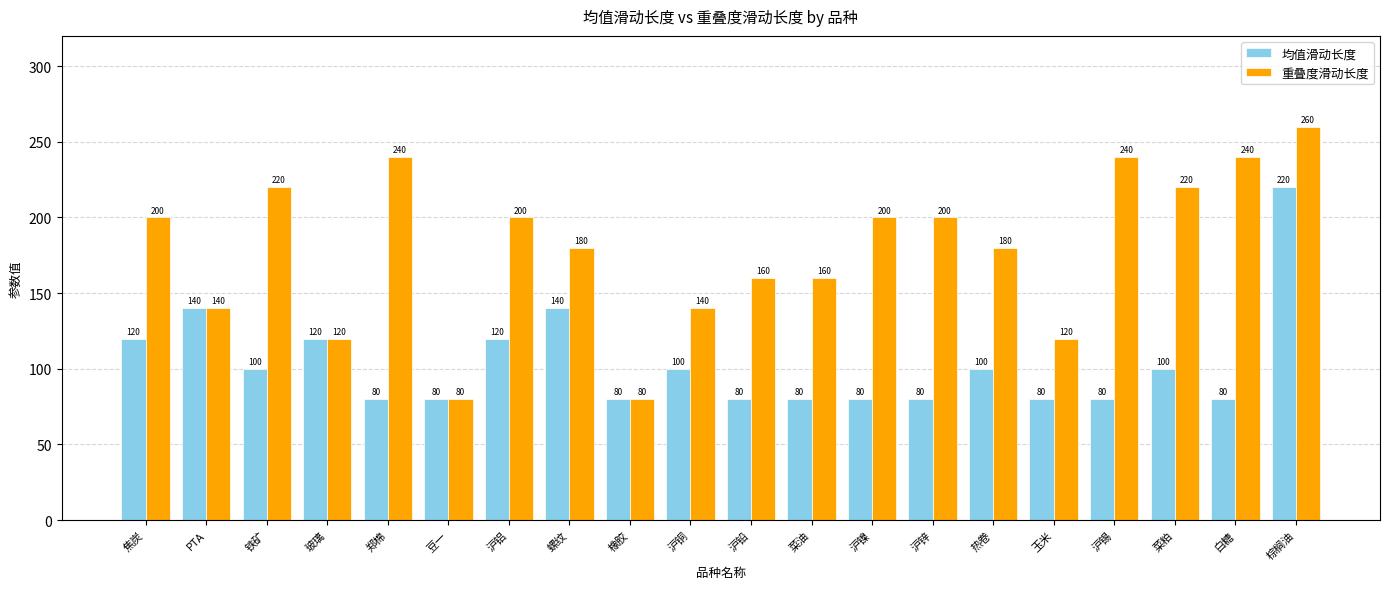

What is the minimum value shown in the chart?

80